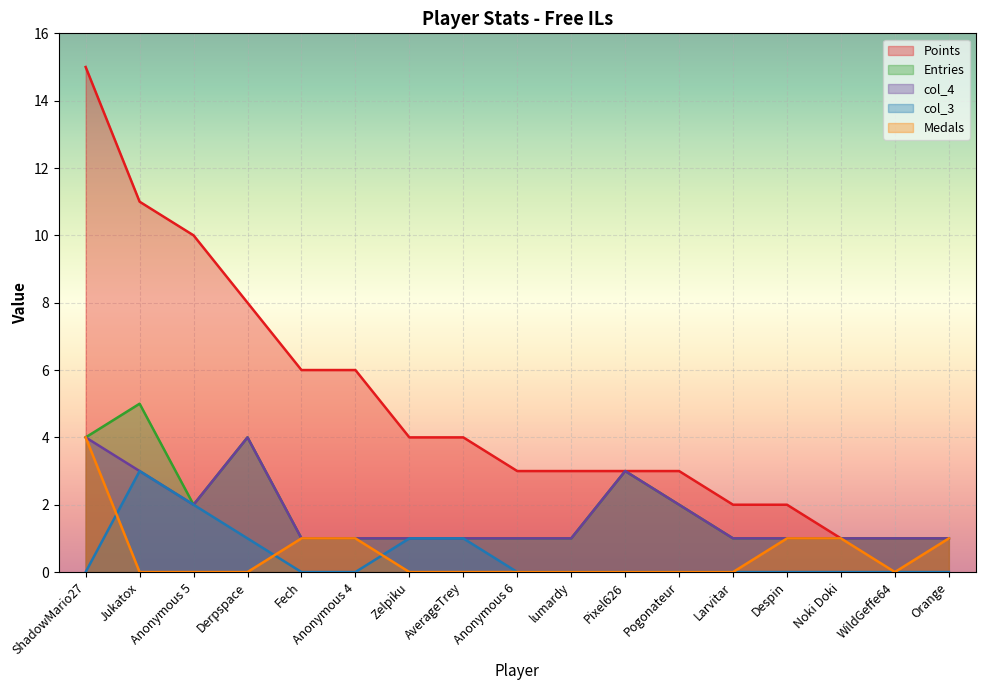

What is the maximum value for col_4?

4